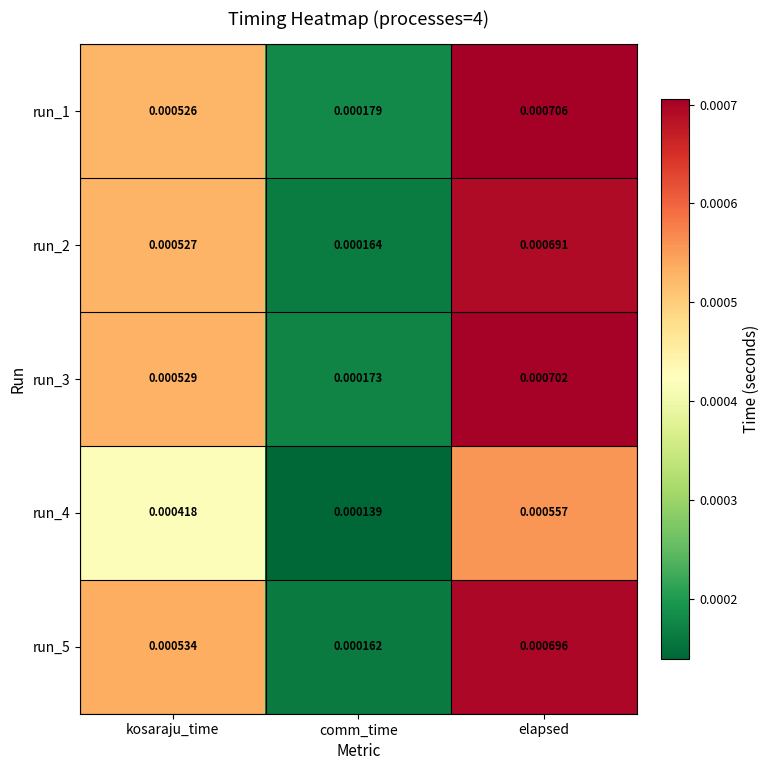

At which category is the sum across all series the highest?

elapsed